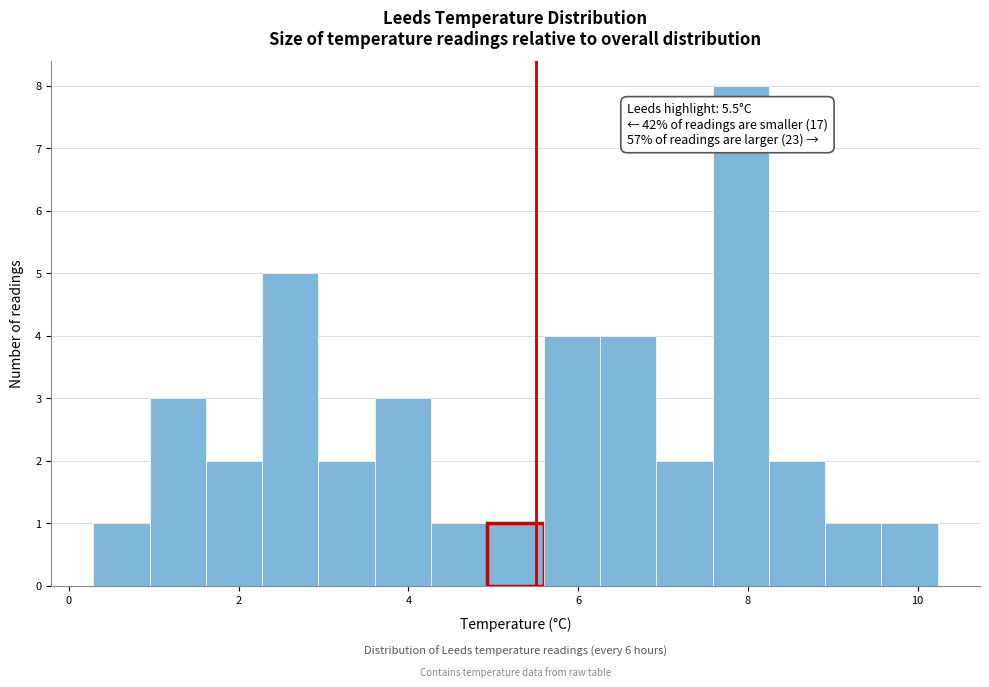

Around what value on the x-axis is the tallest bar? Give the approximate position of its centre, as read against the axis.

8.0